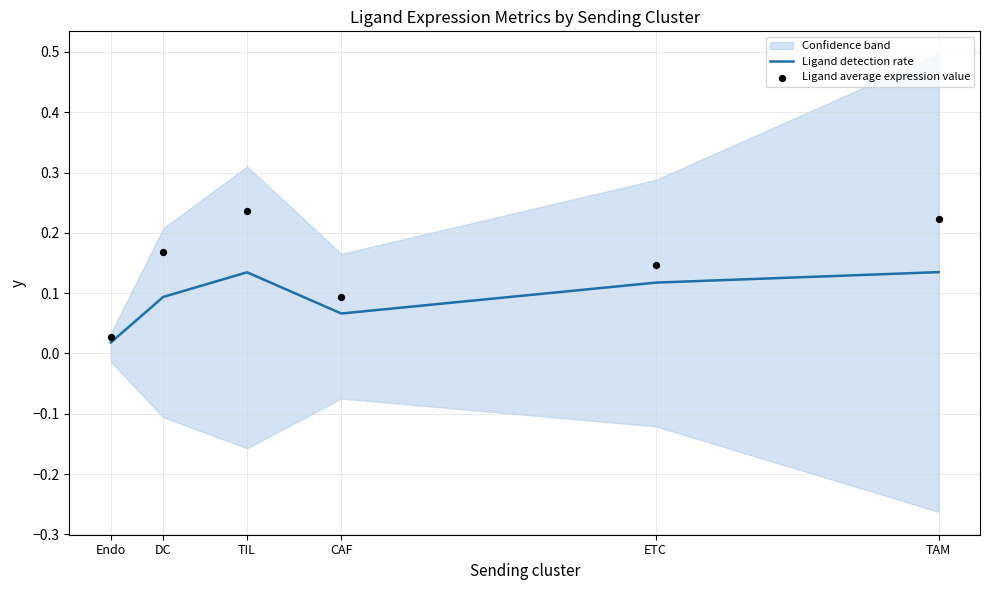

Where is Ligand detection rate nearest to the value 0?

Endo